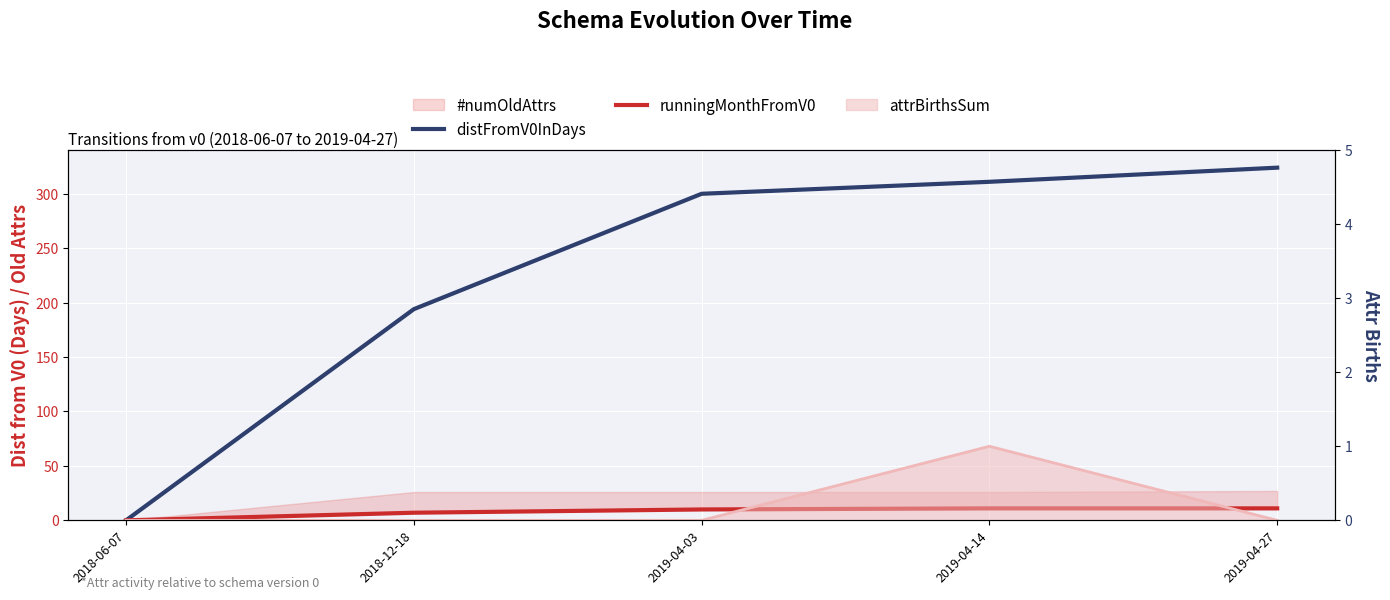

Does the chart display data point markers on the line(s)?

No